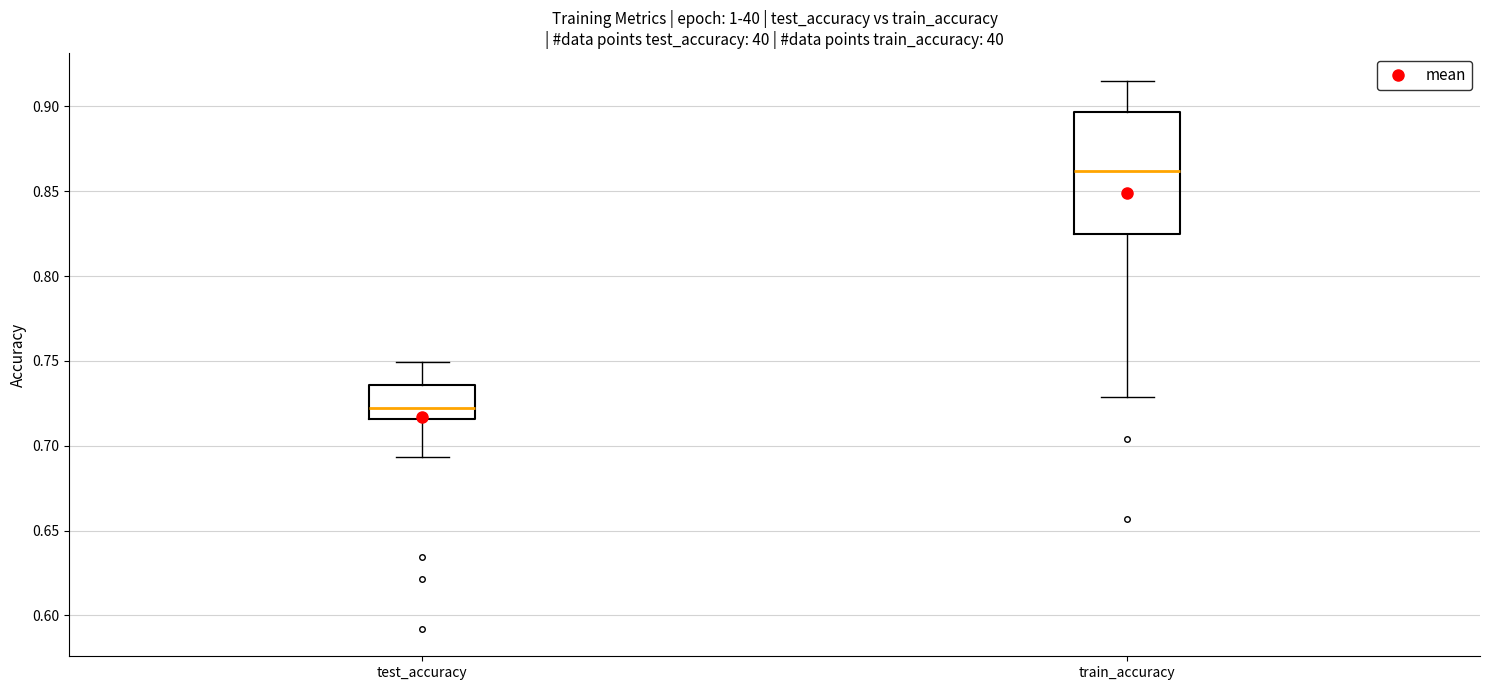

Which box's median line is the lowest?

test_accuracy